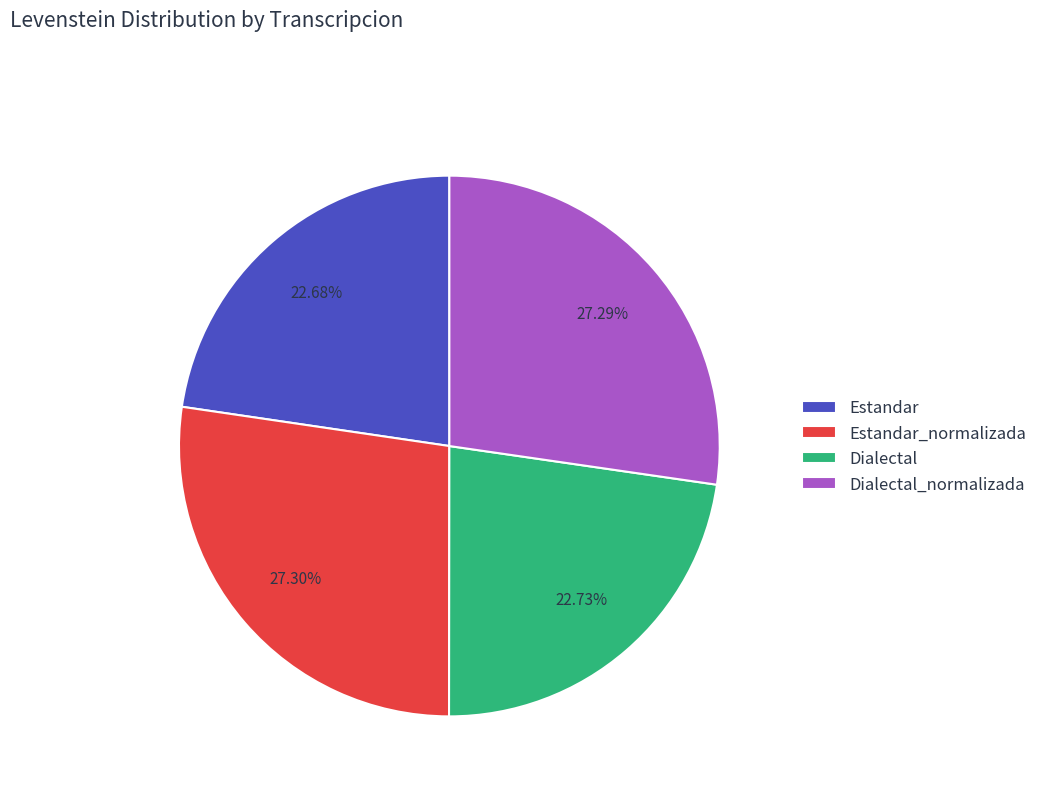

Is there a majority slice in this chart?

No